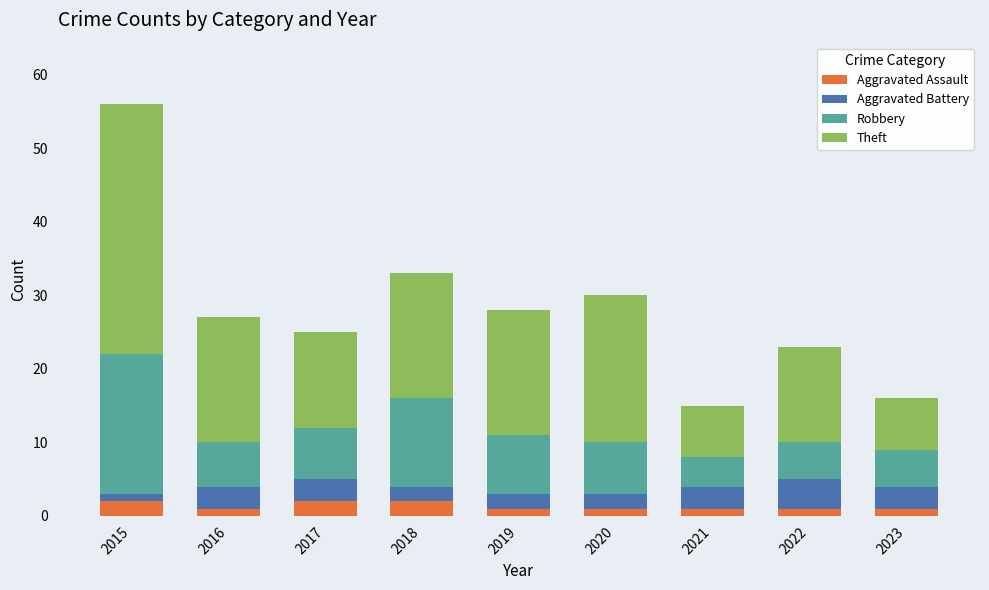

At which category is the sum across all series the highest?

2015